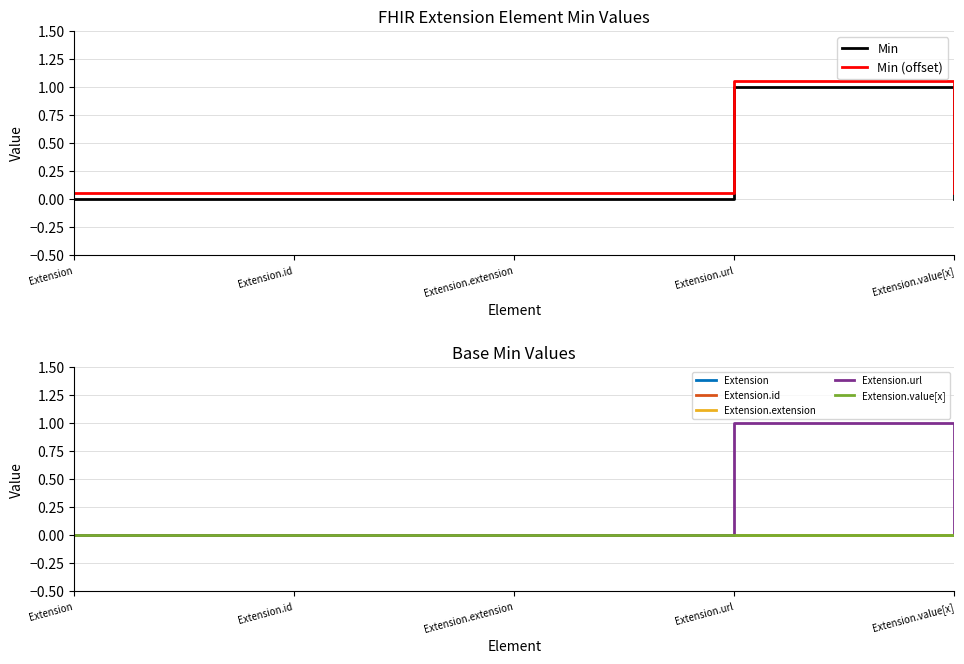

True or false: Min and Min (offset) intersect in this chart.

False